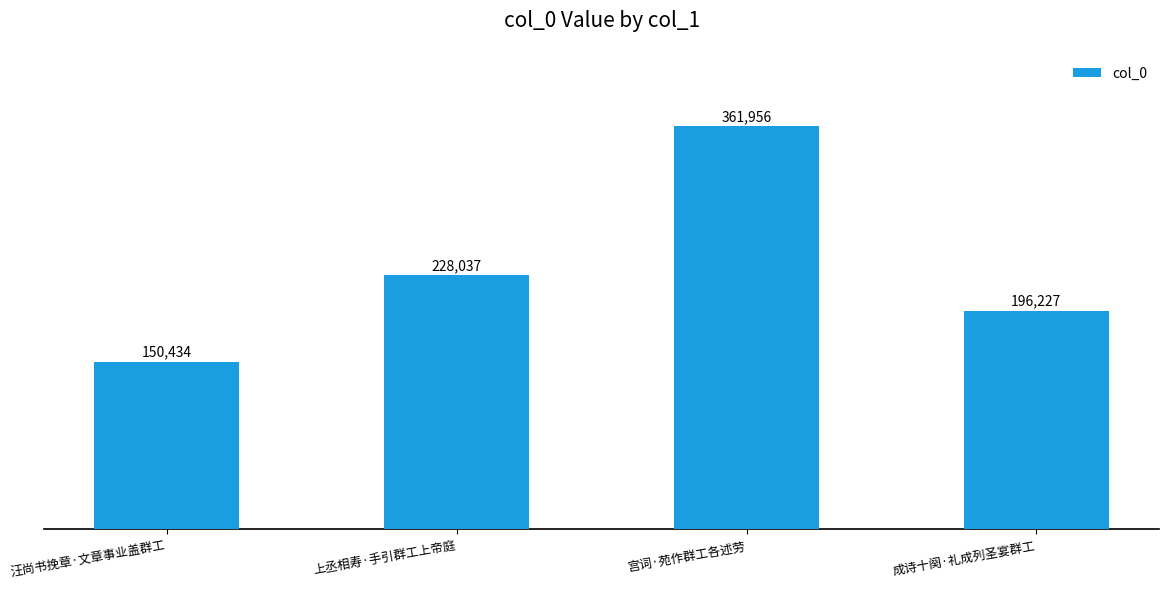

Does the chart contain stacked bars?

No